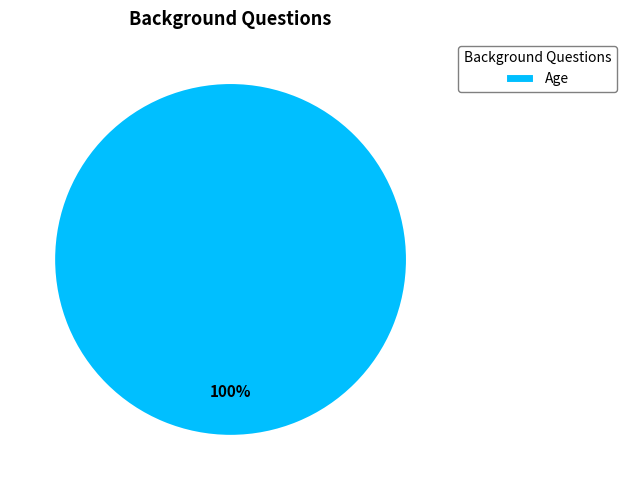

Rank the categories by value from lowest to highest.

Age